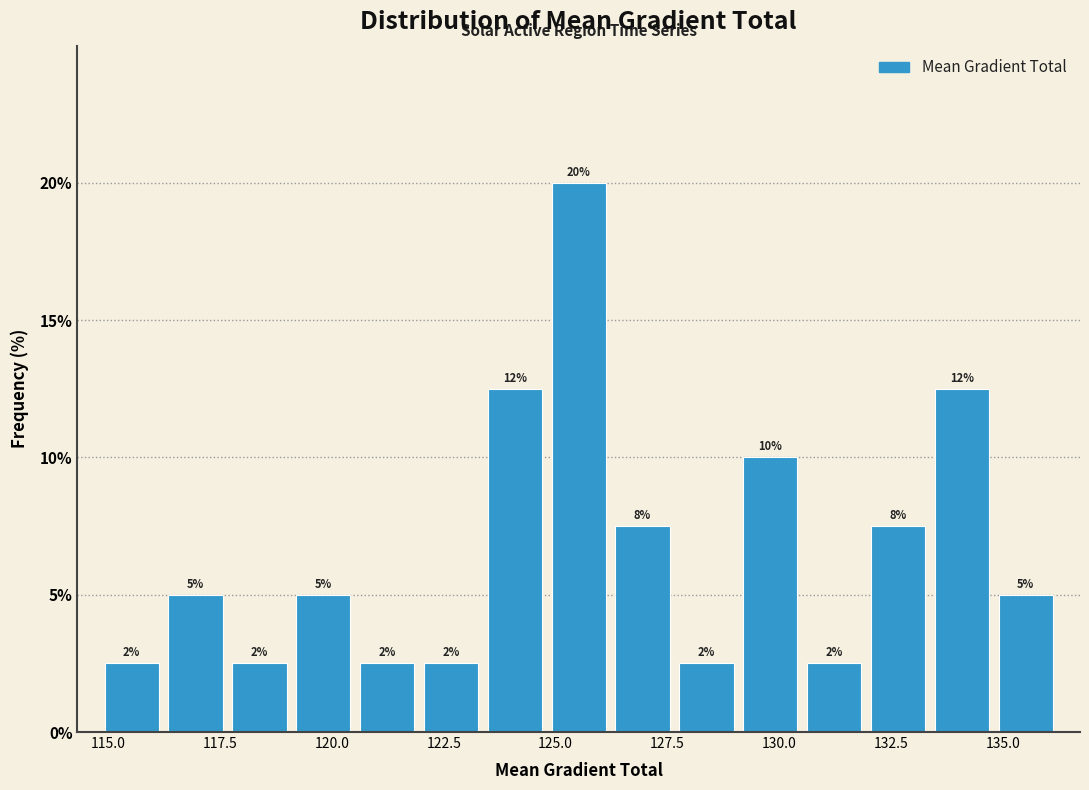

Around what value on the x-axis is the tallest bar? Give the approximate position of its centre, as read against the axis.

125.5